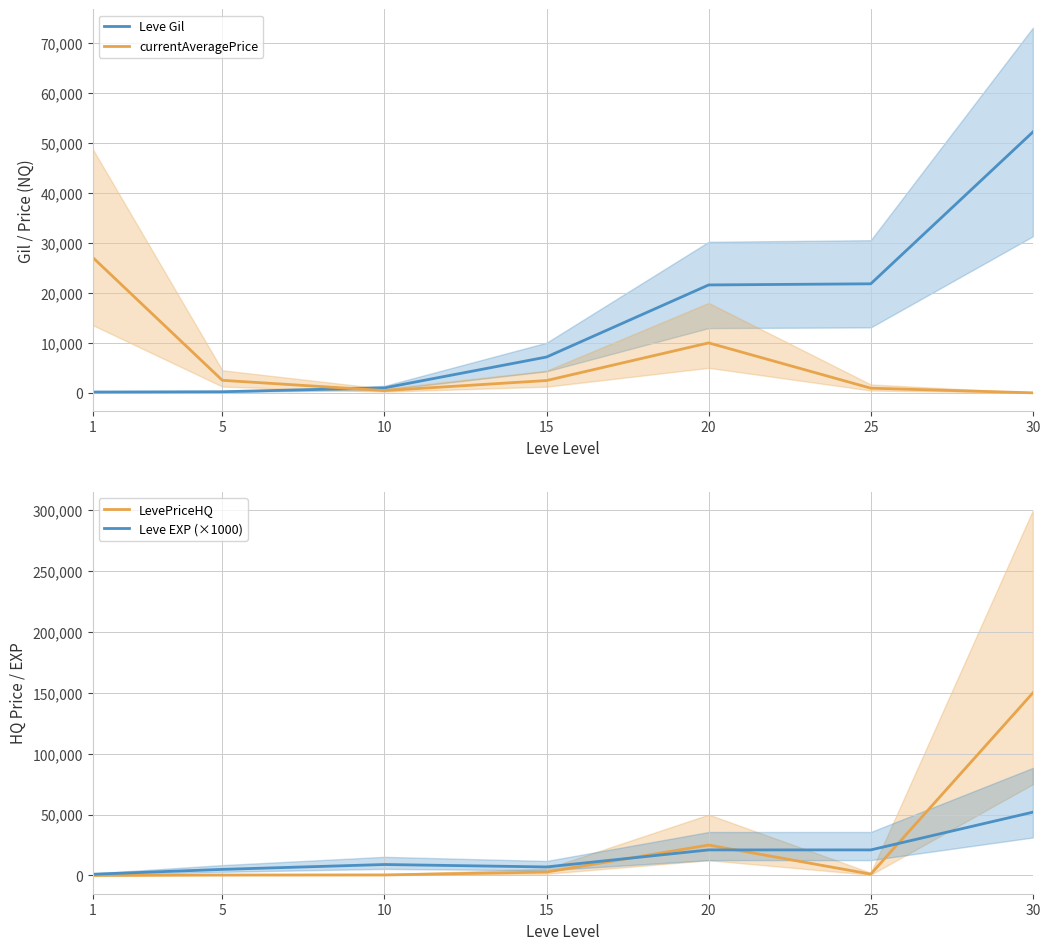

At which label does Leve EXP (×1000) first exceed 9000?

20